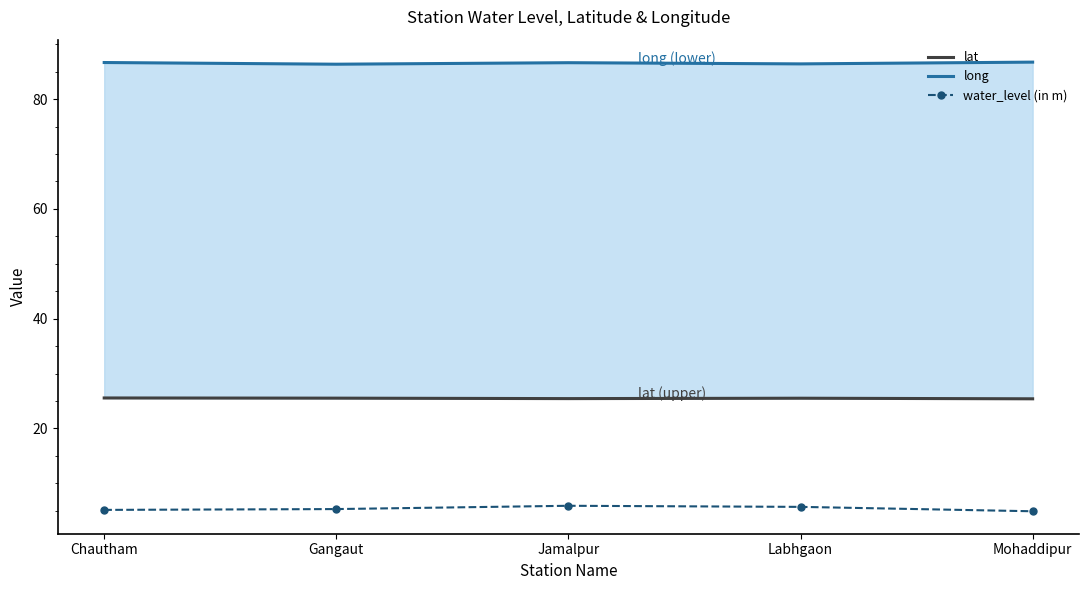

List the series in order of their peak value, highest first.

long, lat, water_level (in m)